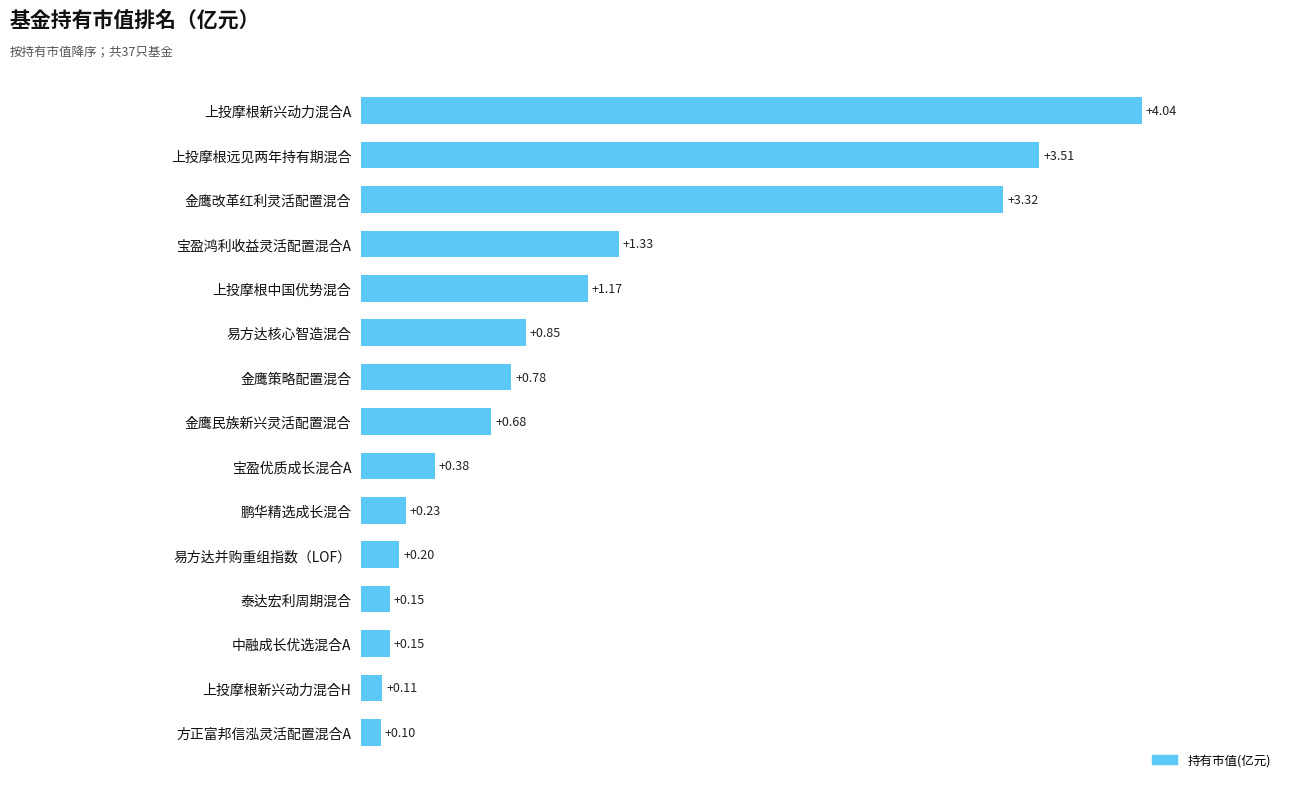

How many data points does each series have?

15